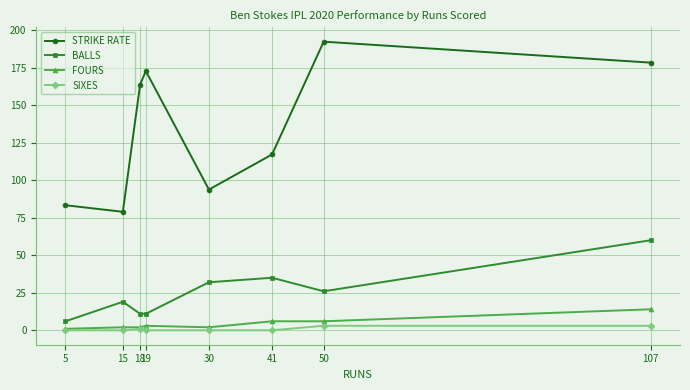

The value of SIXES at 18 is 1.0. True or false?

True